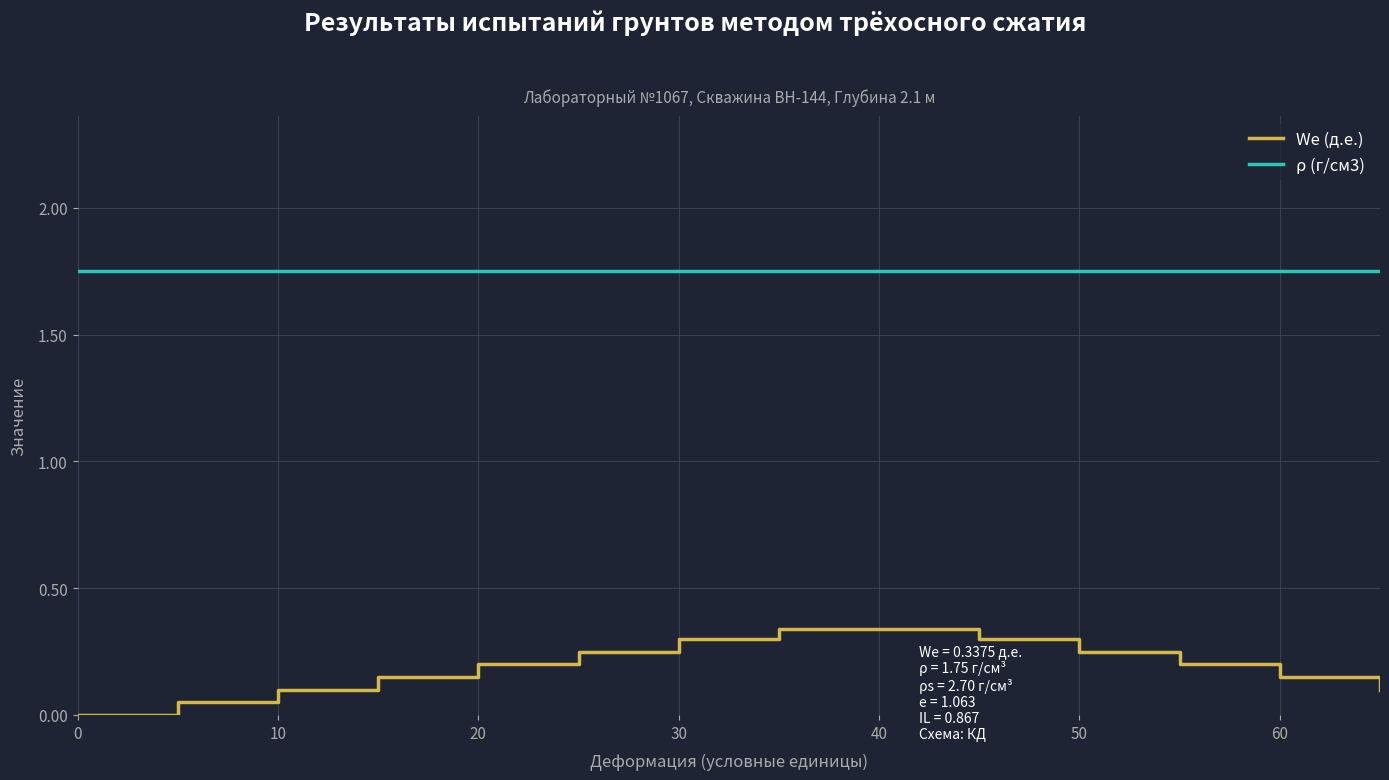

True or false: We (д.е.) and ρ (г/см3) intersect in this chart.

False